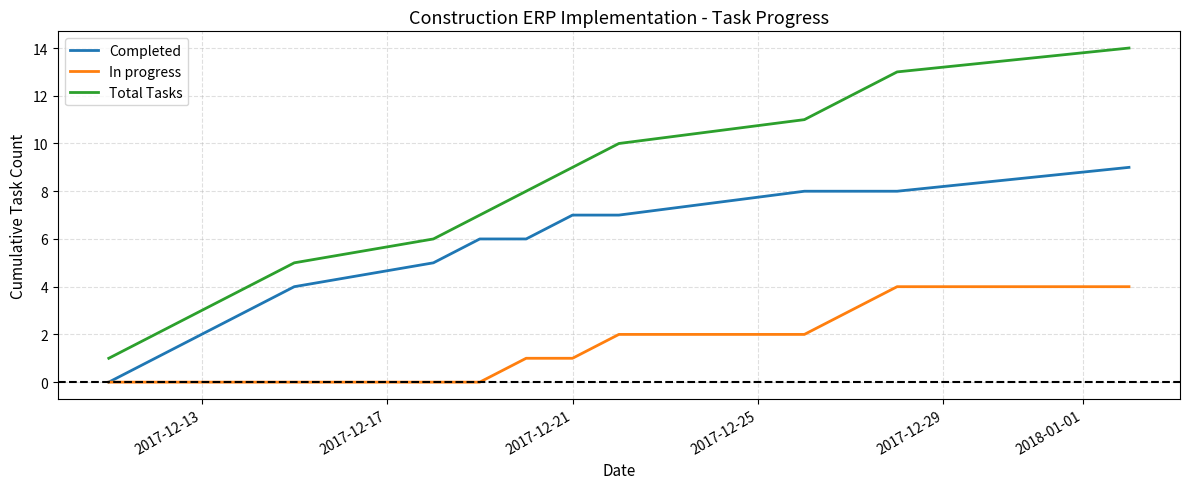

Which series has the largest range (max minus min)?

Total Tasks